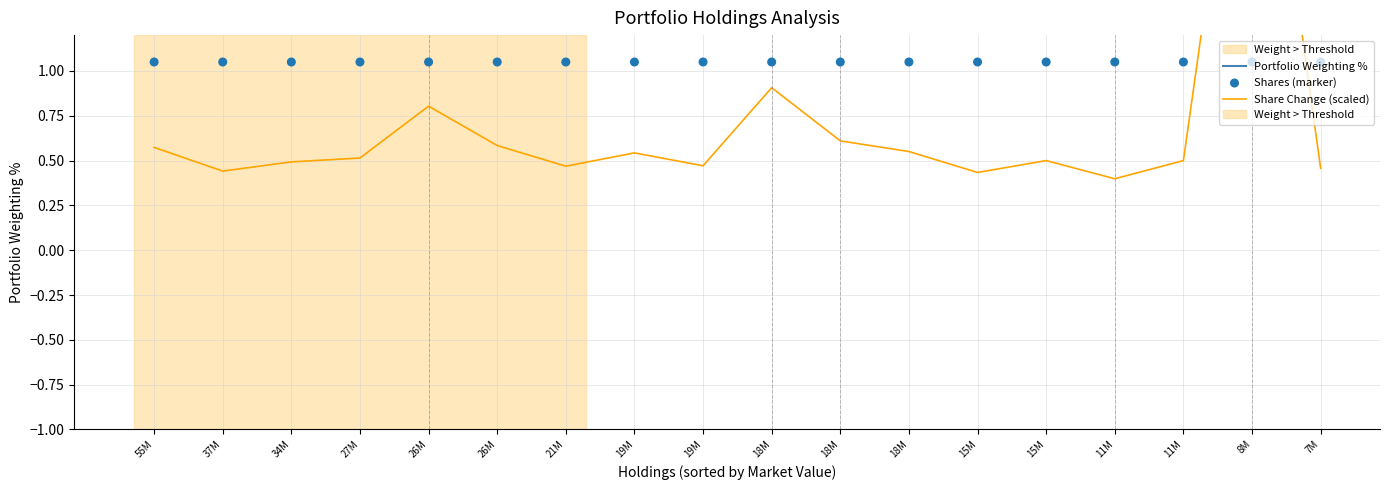

Is the value of Share Change (scaled) at 21M greater than the value of Shares (marker) at 27M?

No